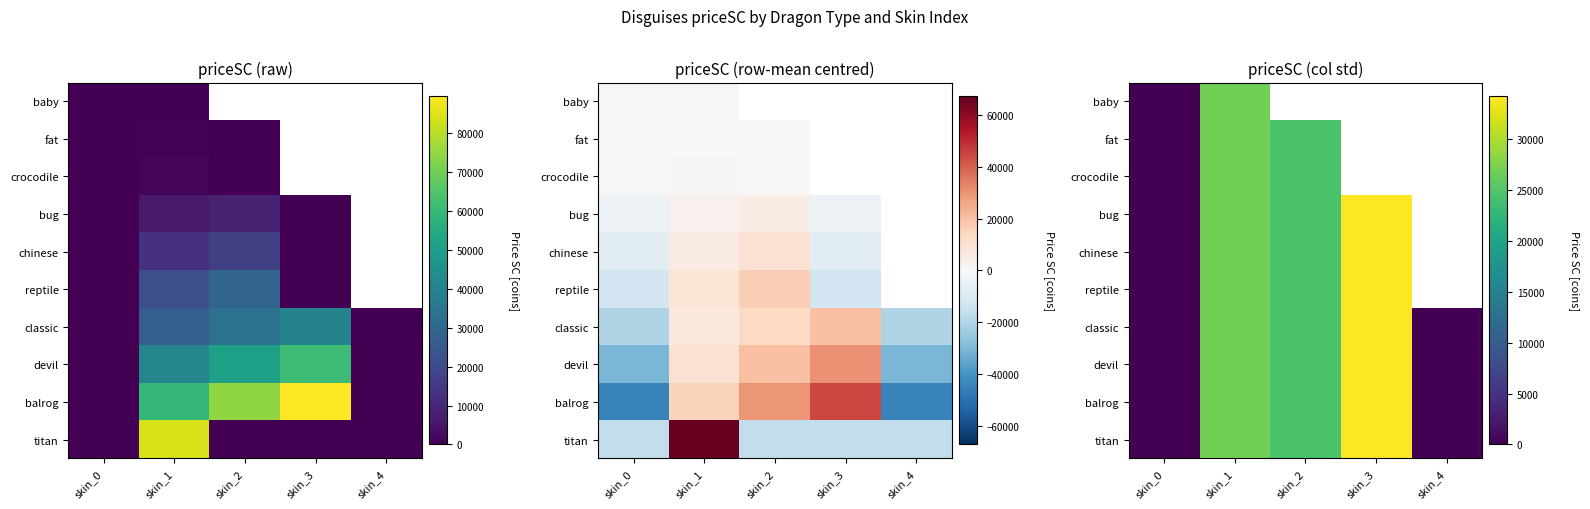

What is the difference between the chinese values at skin_1 and skin_2?

2298.5